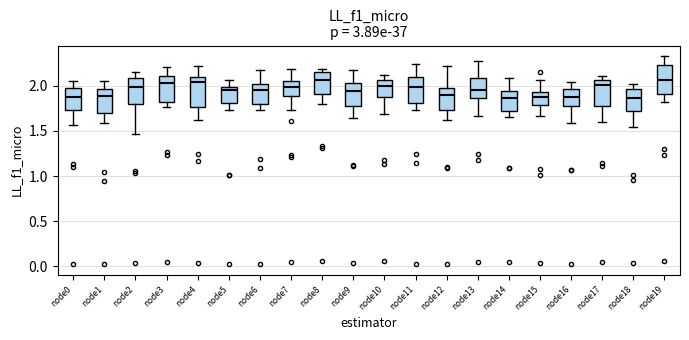

Reading left to right, read every box against the y-axis: the position of its median line, the range the box covers, and the ends of its whiskers. The values are not printed on the chart, so give them approximately, as read against the axis.

node0: median 1.90, box 1.75 to 1.95, whiskers 1.55 to 2.05
node1: median 1.90, box 1.70 to 1.95, whiskers 1.60 to 2.05
node2: median 2.00, box 1.80 to 2.10, whiskers 1.45 to 2.15
node3: median 2.05, box 1.80 to 2.10, whiskers 1.75 to 2.20
node4: median 2.05, box 1.75 to 2.10, whiskers 1.60 to 2.20
node5: median 1.95, box 1.80 to 2.00, whiskers 1.75 to 2.05
node6: median 1.95, box 1.80 to 2.00, whiskers 1.75 to 2.15
node7: median 2.00, box 1.90 to 2.05, whiskers 1.75 to 2.20
node8: median 2.05, box 1.90 to 2.15, whiskers 1.80 to 2.20
node9: median 1.95, box 1.80 to 2.05, whiskers 1.65 to 2.20
node10: median 2.00, box 1.90 to 2.05, whiskers 1.70 to 2.10
node11: median 2.00, box 1.80 to 2.10, whiskers 1.75 to 2.25
node12: median 1.90, box 1.75 to 2.00, whiskers 1.60 to 2.20
node13: median 1.95, box 1.85 to 2.10, whiskers 1.65 to 2.30
node14: median 1.85, box 1.75 to 1.95, whiskers 1.65 to 2.10
node15: median 1.90, box 1.80 to 1.95, whiskers 1.65 to 2.05
node16: median 1.90, box 1.75 to 1.95, whiskers 1.60 to 2.05
node17: median 2.00, box 1.80 to 2.05, whiskers 1.60 to 2.10
node18: median 1.85, box 1.70 to 1.95, whiskers 1.55 to 2.00
node19: median 2.05, box 1.90 to 2.25, whiskers 1.80 to 2.35